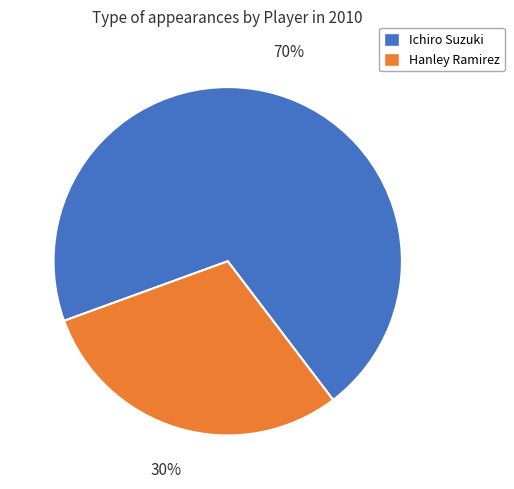

To the nearest percent, what is the difference between the largest and smallest slice percentages?

40%